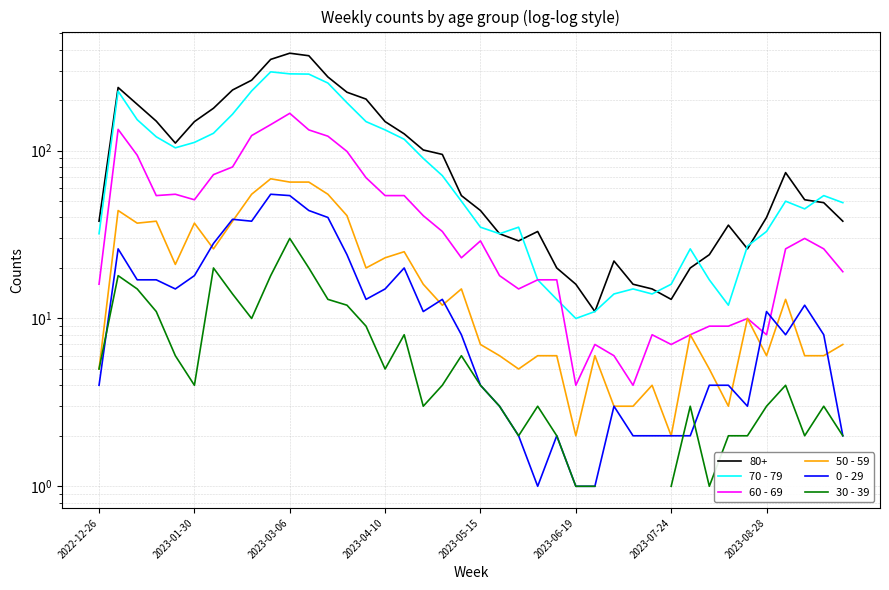

In 0 - 29, how many points are higher than both neighbors (excluding endpoints)?

9